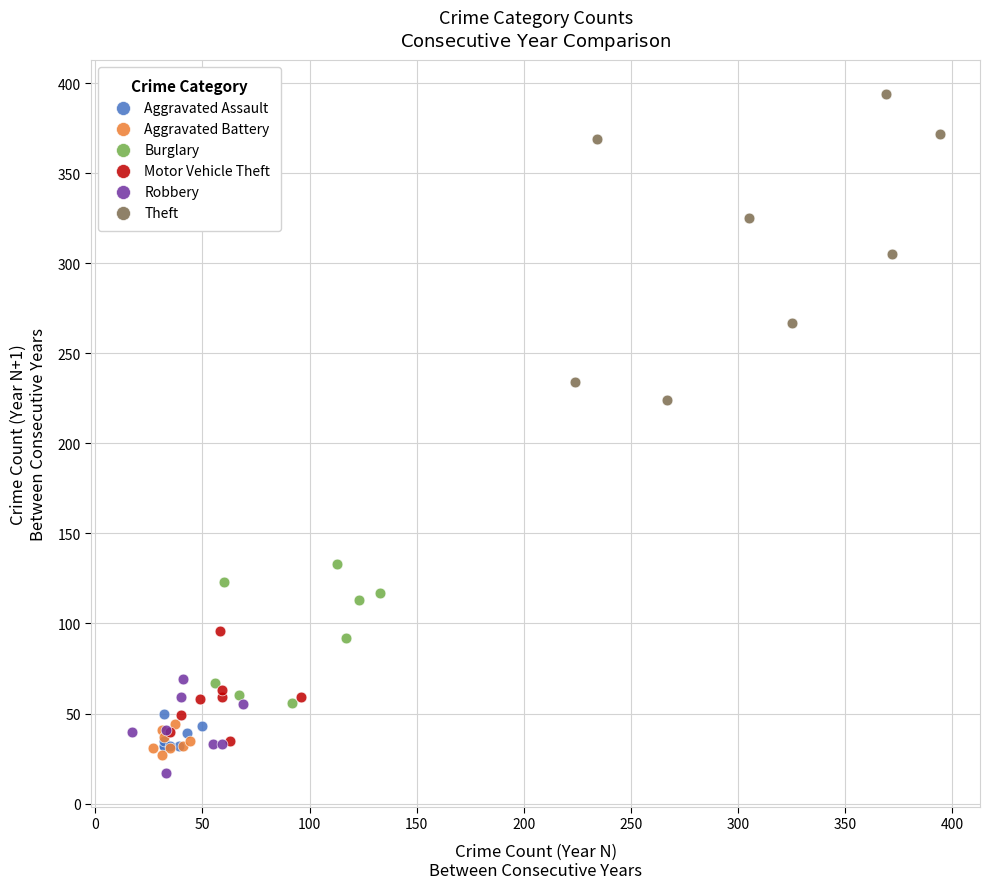

Which series has the largest Y range (max minus min)?

Theft